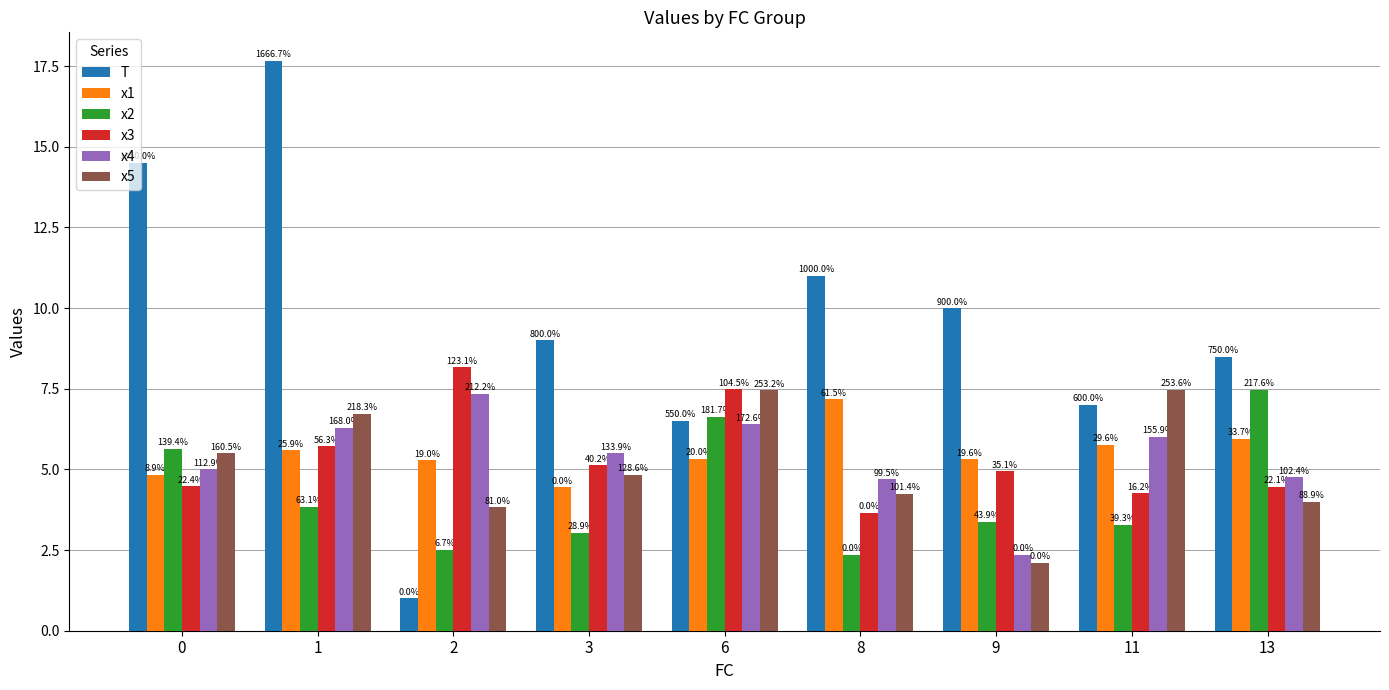

What are all the series names shown in the legend?

T, x1, x2, x3, x4, x5